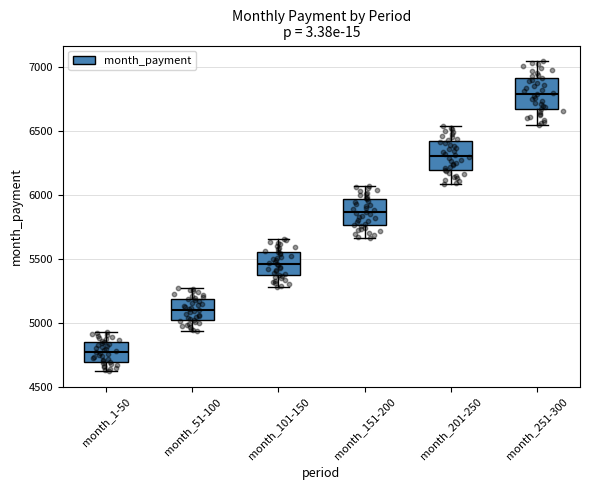

Reading left to right, read every box against the y-axis: the position of its median line, the range the box covers, and the ends of its whiskers. The values are not printed on the chart, so give them approximately, as read against the axis.

month_1-50: median 4750, box 4700 to 4850, whiskers 4600 to 4950
month_51-100: median 5100, box 5000 to 5200, whiskers 4950 to 5250
month_101-150: median 5450, box 5350 to 5550, whiskers 5300 to 5650
month_151-200: median 5850, box 5750 to 5950, whiskers 5650 to 6100
month_201-250: median 6300, box 6200 to 6400, whiskers 6100 to 6550
month_251-300: median 6800, box 6650 to 6900, whiskers 6550 to 7050